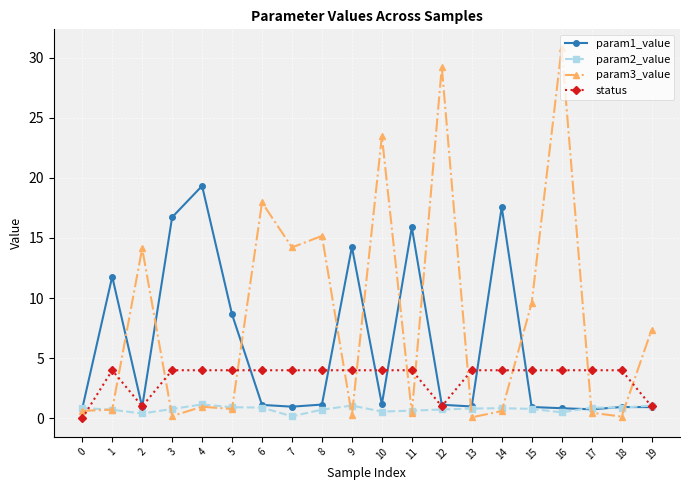

Which series has the largest range (max minus min)?

param3_value